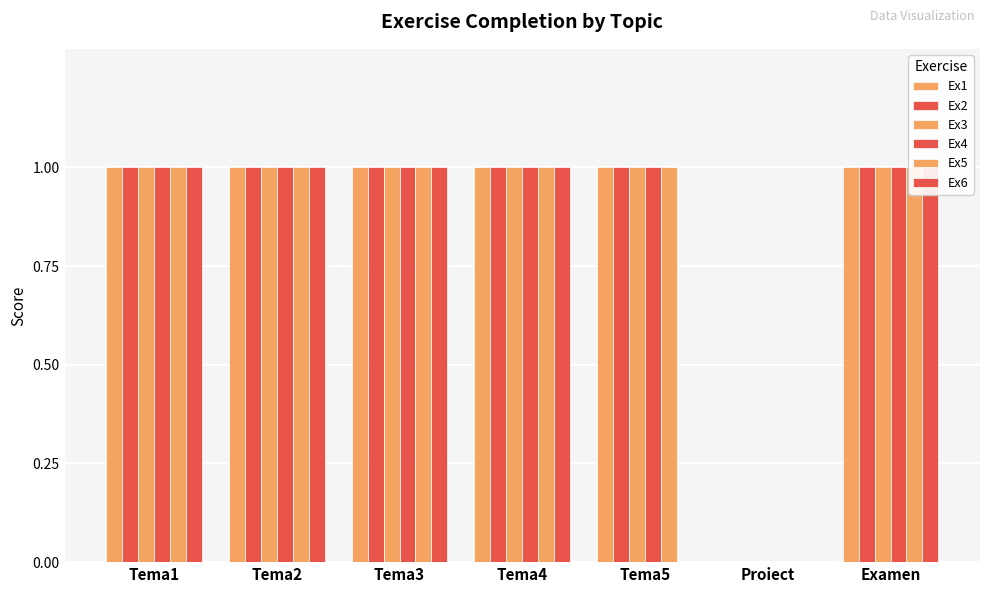

List the series in order of their peak value, lowest first.

Ex1, Ex2, Ex3, Ex4, Ex5, Ex6